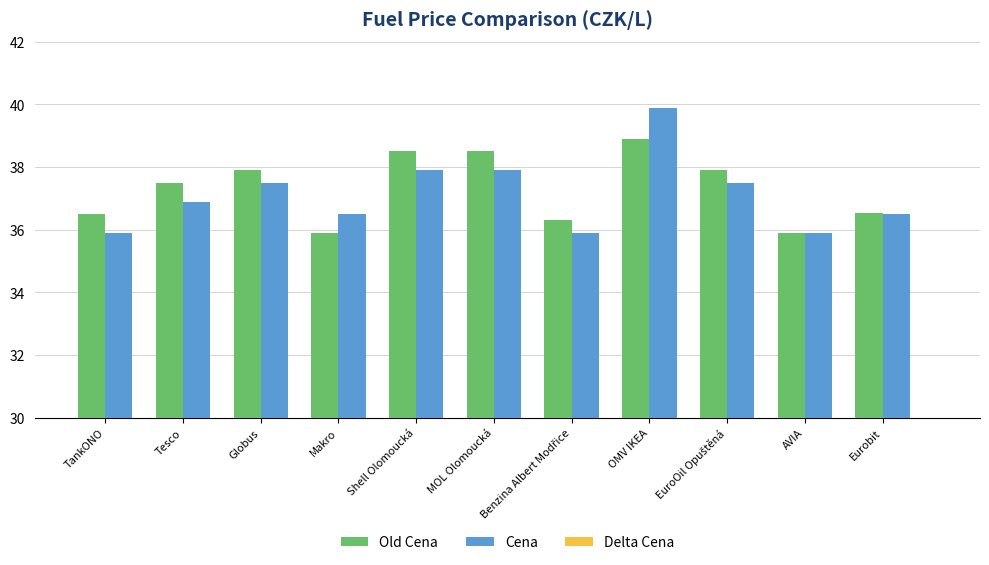

How many values in the Old Cena series are below 37?

5